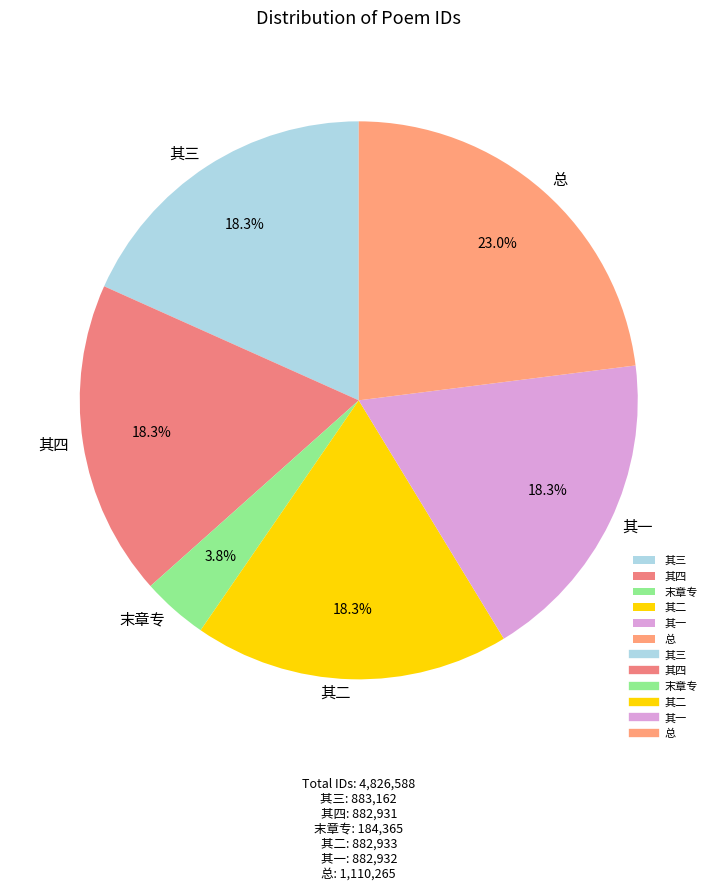

Combined, do 其四 and 其一 account for over 50%?

No